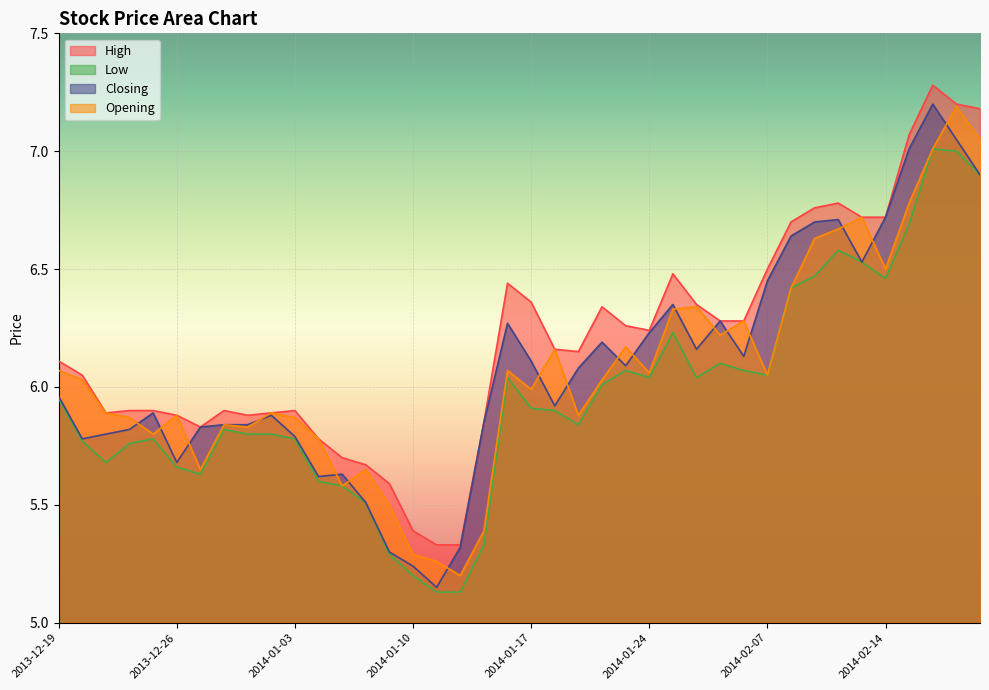

True or false: Closing has a value of 10.8 at 2014-02-14.

False